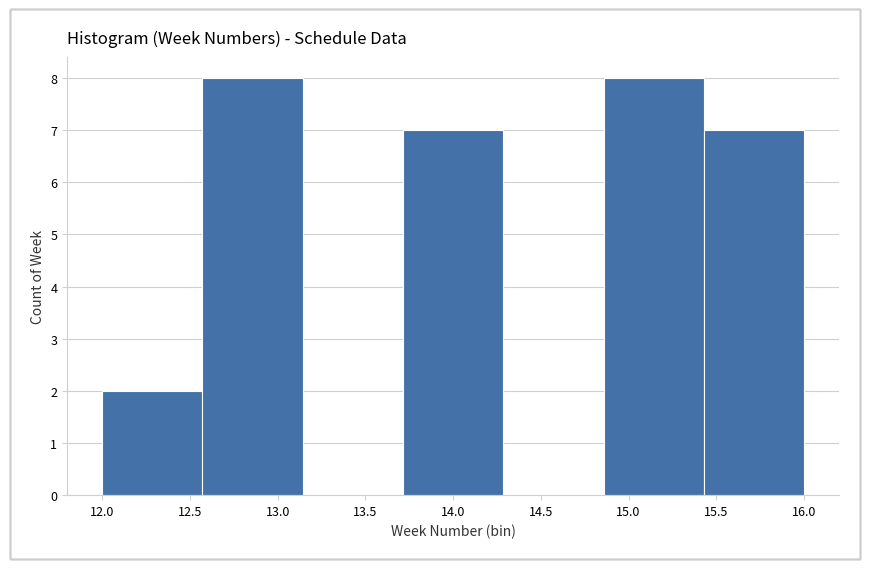

Reading left to right, transcribe this chart: for each bar, give the range it covers on the x-axis and its height. Neither the bar edges nor the heights are printed on the chart, so give them approximately, as read against the axes.

12.00 to 12.55: 2
12.55 to 13.15: 8
13.15 to 13.70: 0
13.70 to 14.30: 7
14.30 to 14.85: 0
14.85 to 15.45: 8
15.45 to 16.00: 7